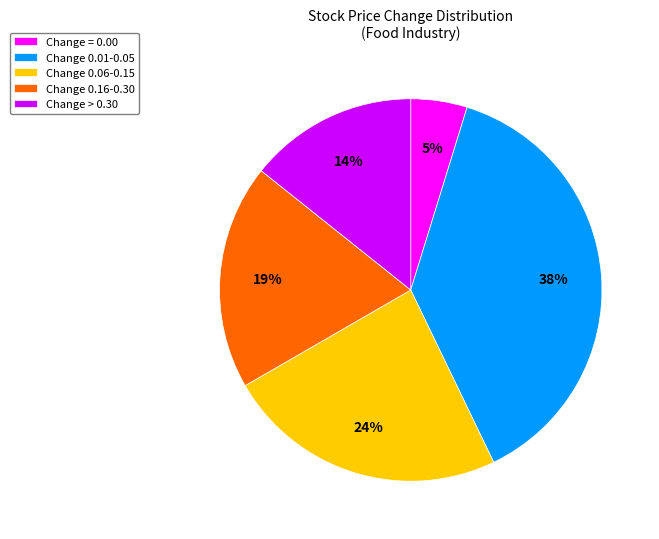

The Change 0.01-0.05 slice represents 38% of the pie. True or false?

True